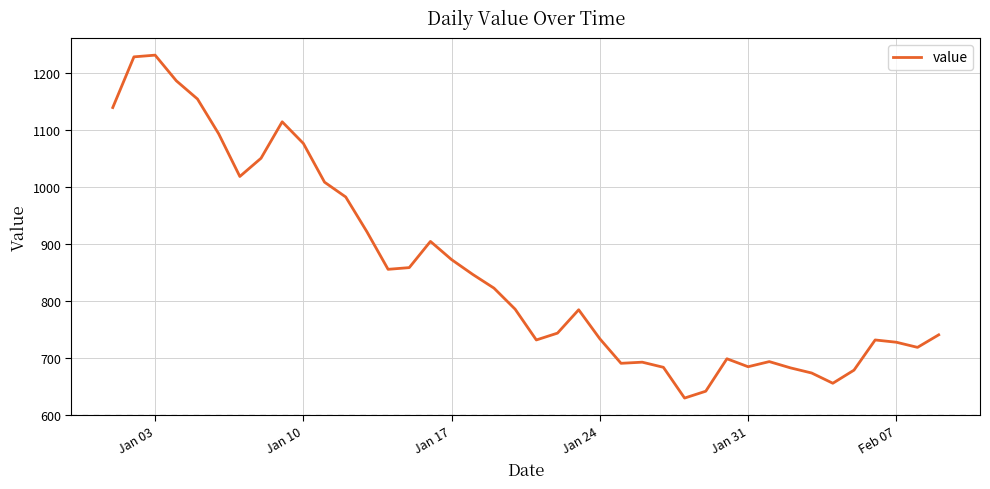

What is the difference between the maximum and minimum values?

602